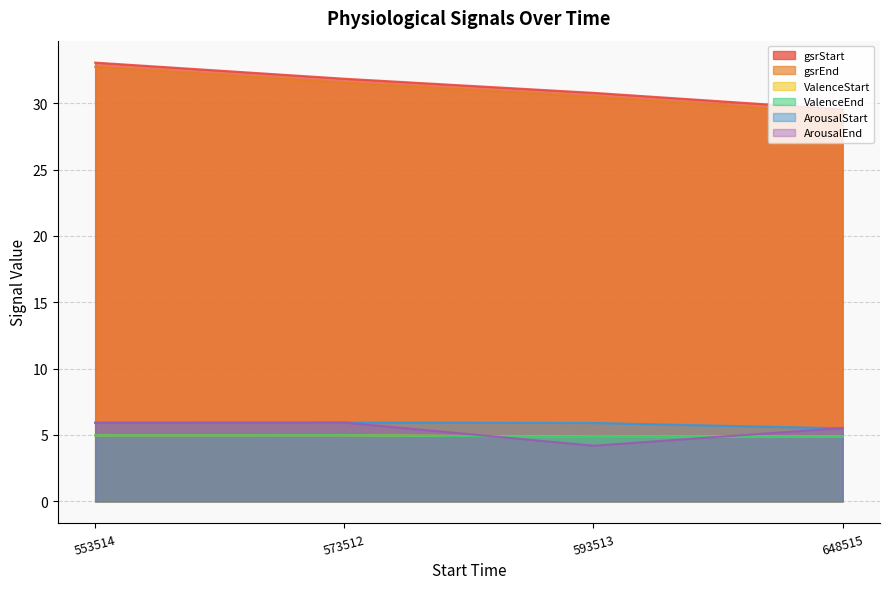

At 648515, list the series in order from largest to smallest.

gsrStart, gsrEnd, ArousalEnd, ArousalStart, ValenceEnd, ValenceStart